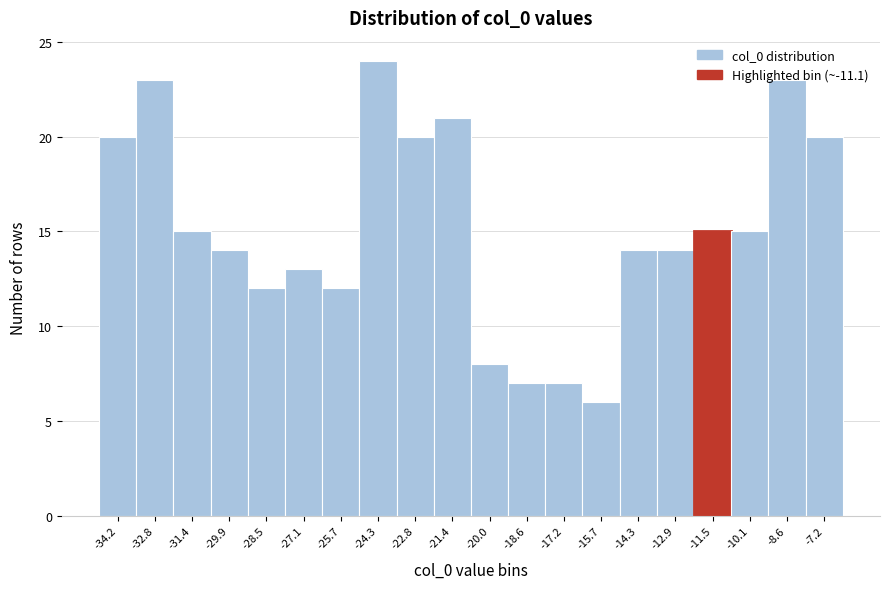

Read the value at -15.7.

6